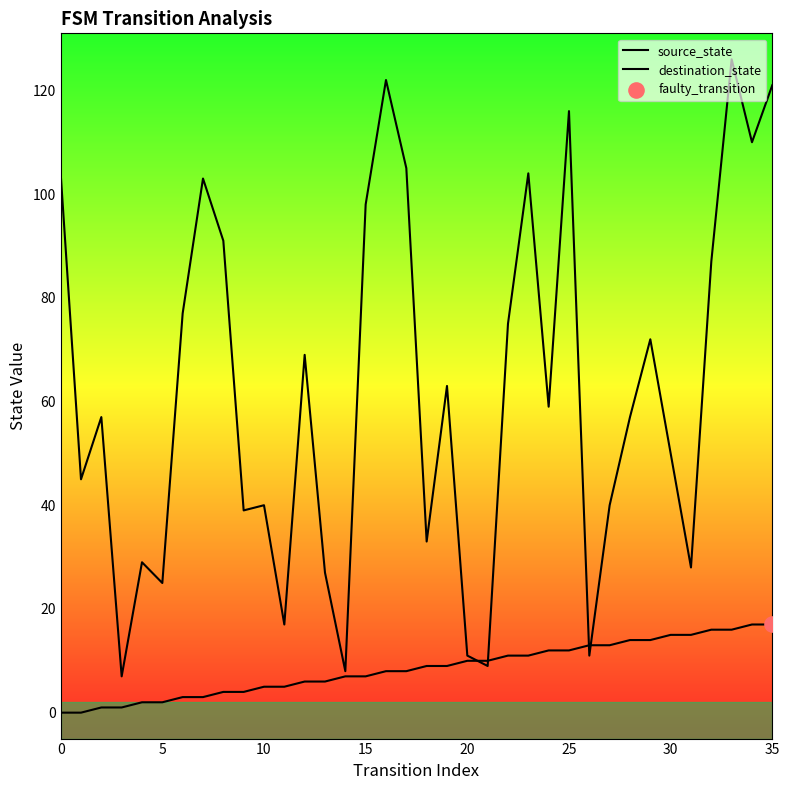

At how many categories does at least one series exceed 107?

5